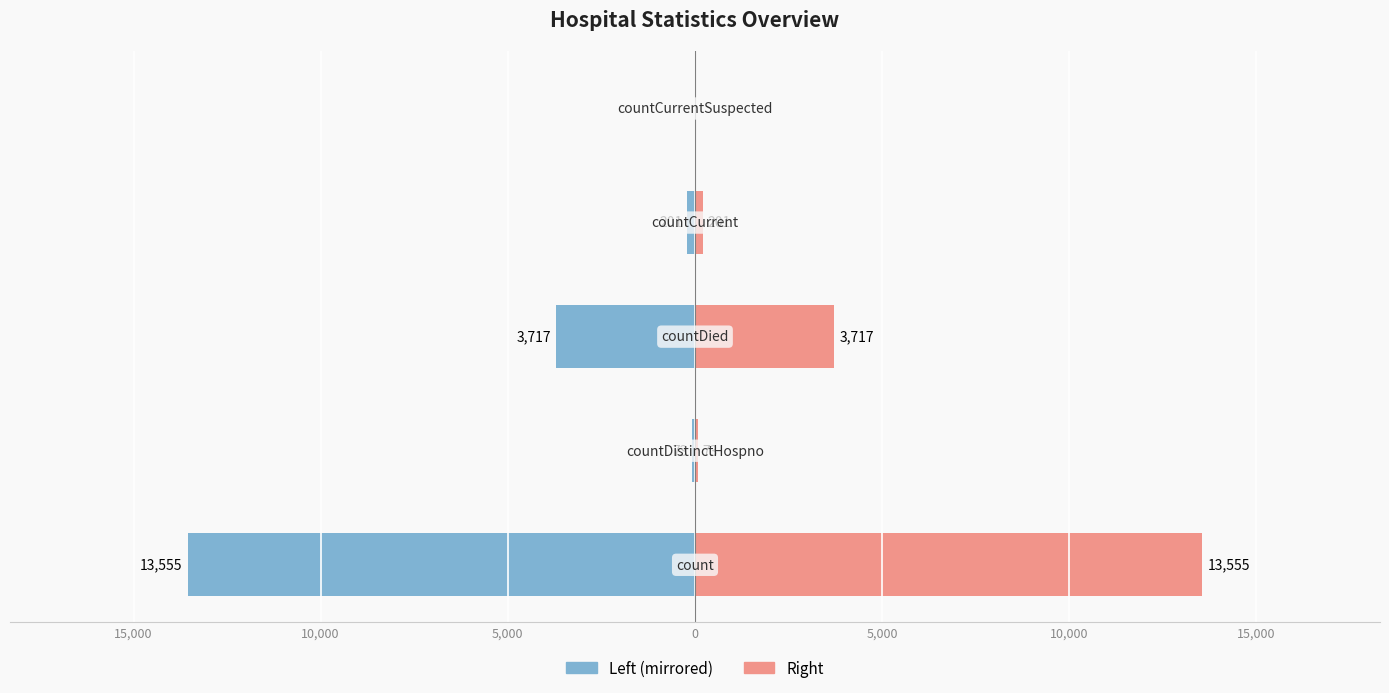

Reading left to right, extract all data points from this chart.

Left (mirrored): 20,000=-13555	15,000=-73	10,000=-3717	5,000=-201	0=0
Right: 20,000=13555	15,000=73	10,000=3717	5,000=201	0=0